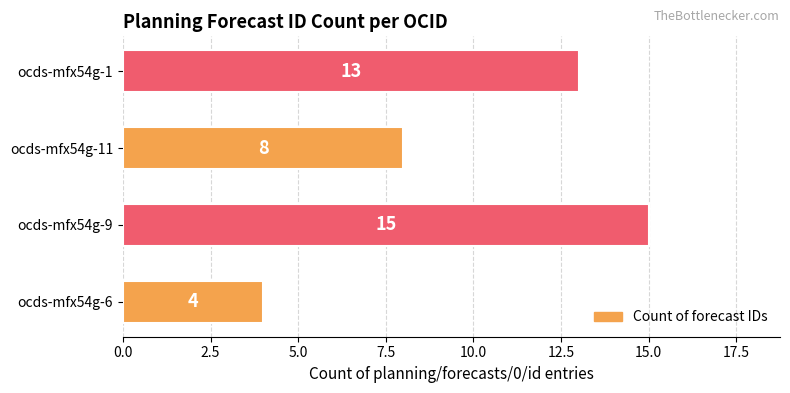

Between ocds-mfx54g-1 and ocds-mfx54g-9, which is larger?

ocds-mfx54g-9